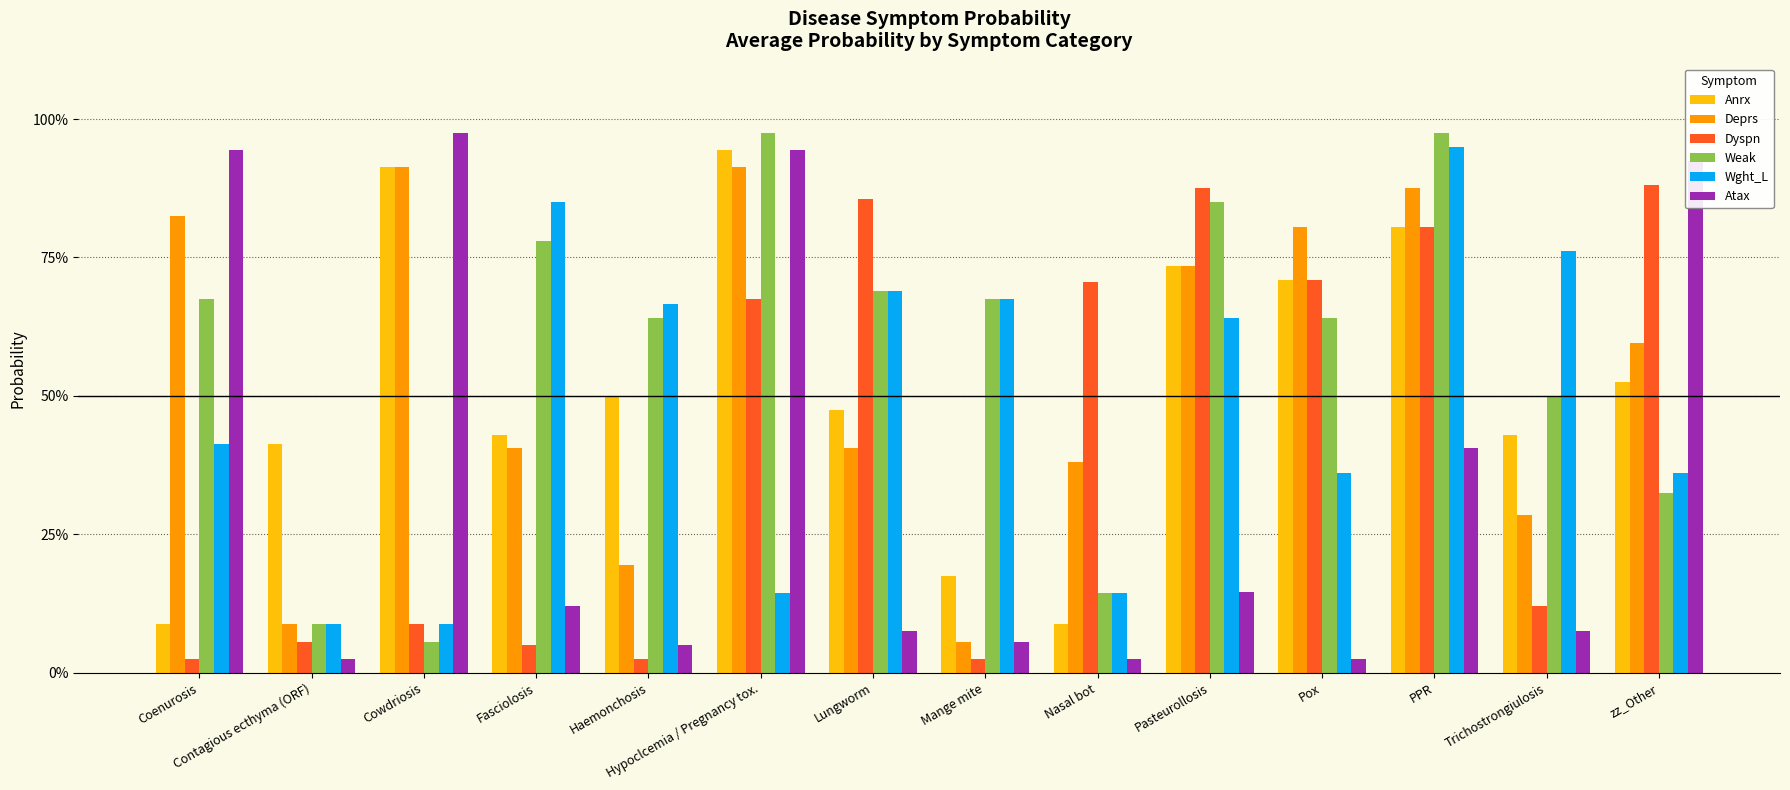

Which category has the lowest value across all series?

Coenurosis